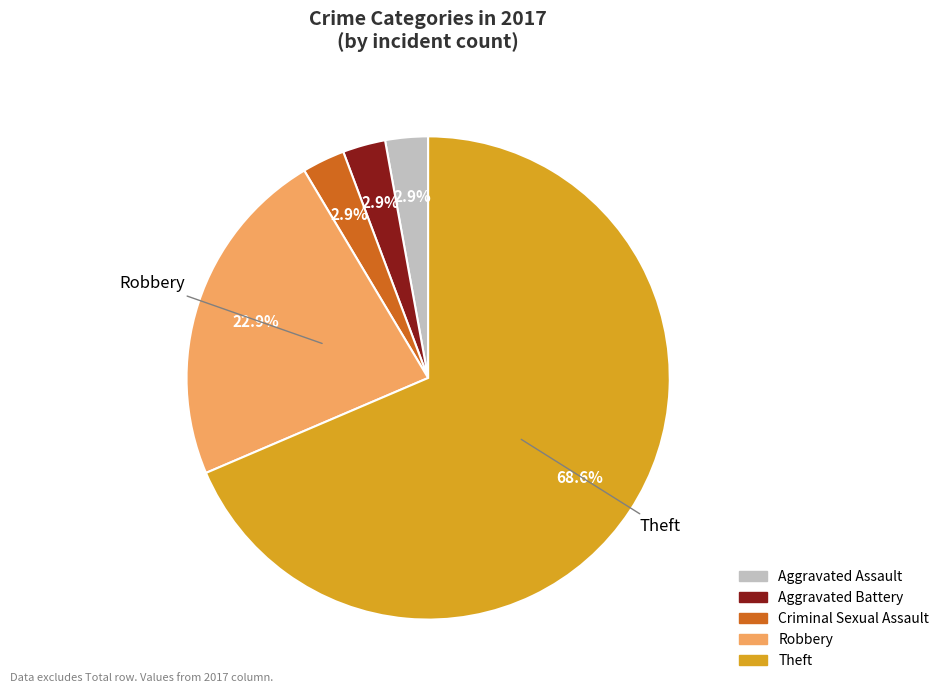

Count the number of slices in the pie.

5